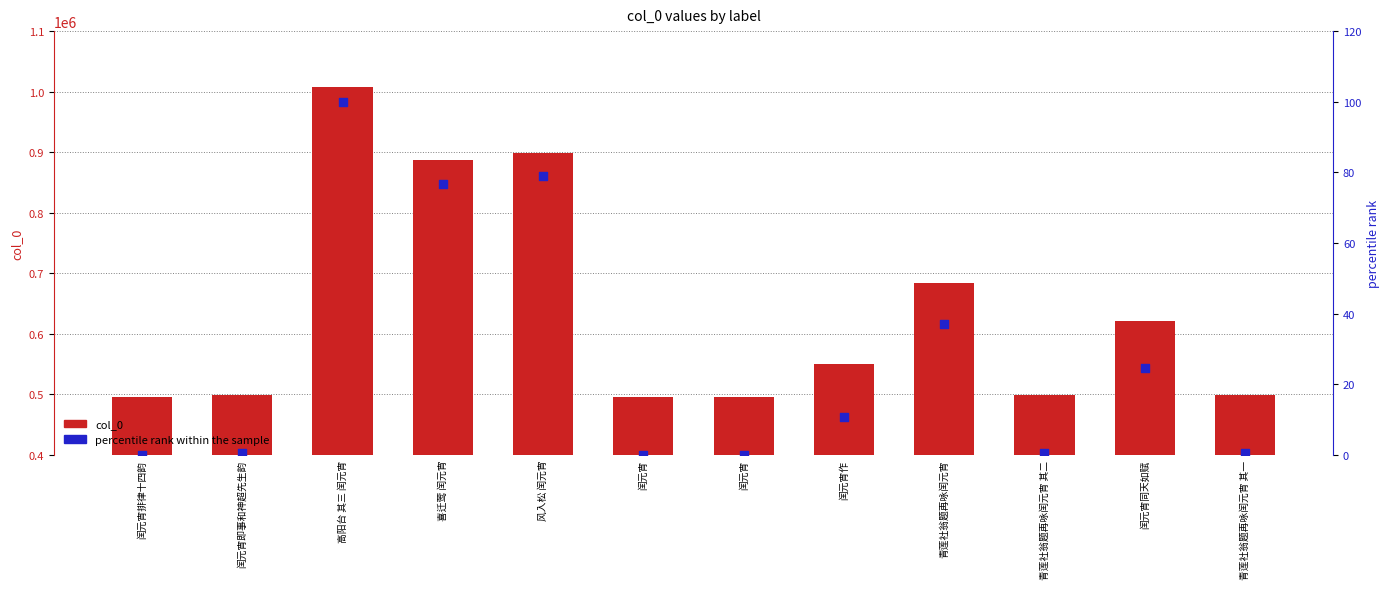

At which category is the sum across all series the highest?

高阳台 其三 闰元宵